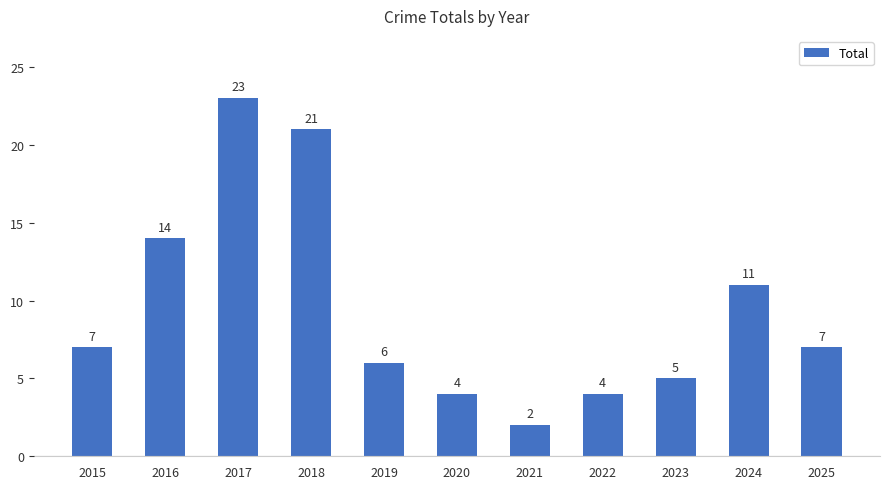

Is it true that the value at 2025 is 7?

True